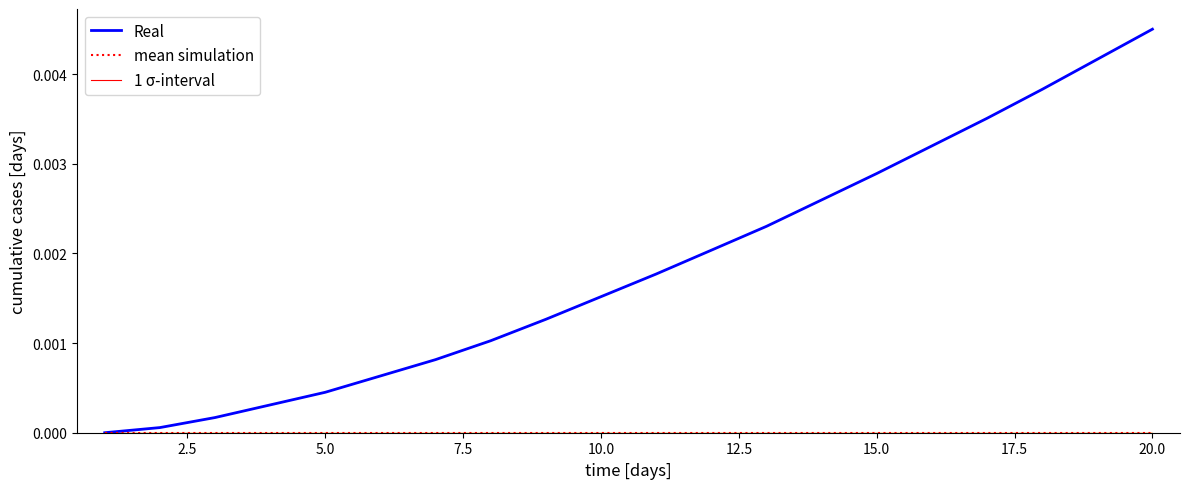

The Real series shows 0.0 at 17. True or false?

False